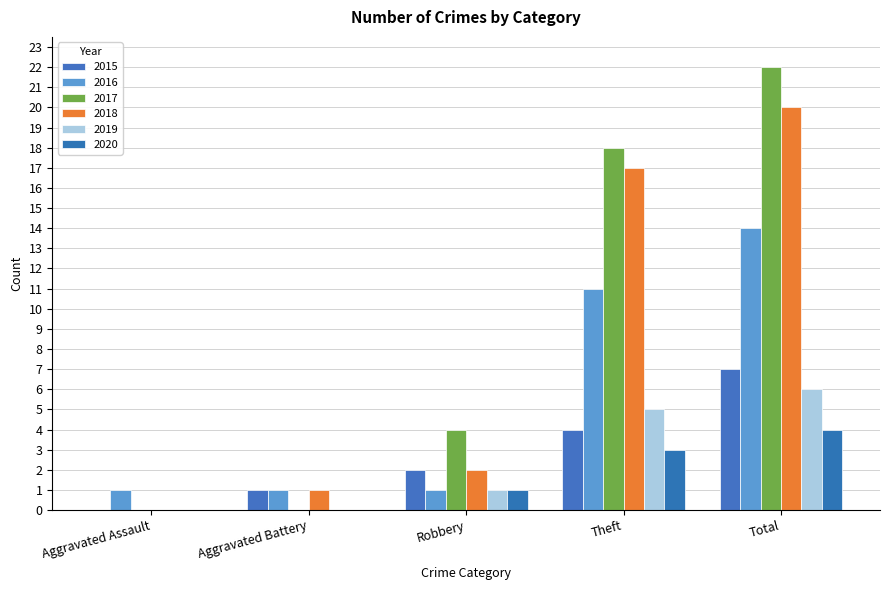

Reading left to right, extract all data points from this chart.

2015: 0	1	2	4	7
2016: 1	1	1	11	14
2017: 0	0	4	18	22
2018: 0	1	2	17	20
2019: 0	0	1	5	6
2020: 0	0	1	3	4